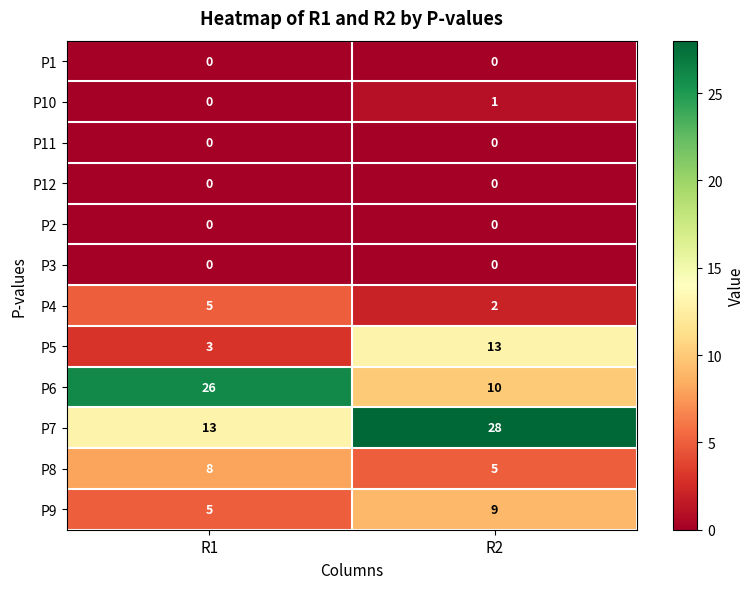

Reading left to right, what are all the values shown in this chart?

P1: R1=0	R2=0
P10: R1=0	R2=1
P11: R1=0	R2=0
P12: R1=0	R2=0
P2: R1=0	R2=0
P3: R1=0	R2=0
P4: R1=5	R2=2
P5: R1=3	R2=13
P6: R1=26	R2=10
P7: R1=13	R2=28
P8: R1=8	R2=5
P9: R1=5	R2=9